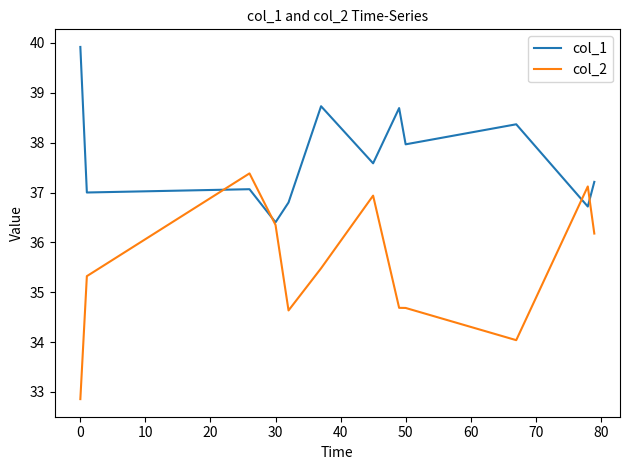

List the series in order of their peak value, highest first.

col_1, col_2